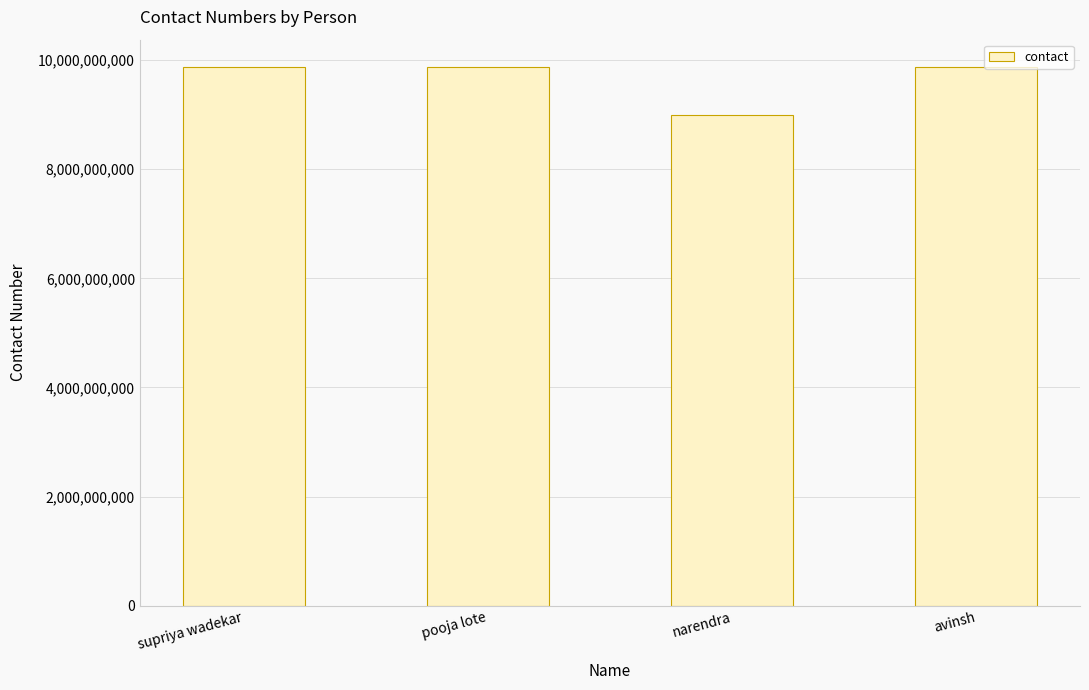

What is the difference between the maximum and minimum values?

891308769